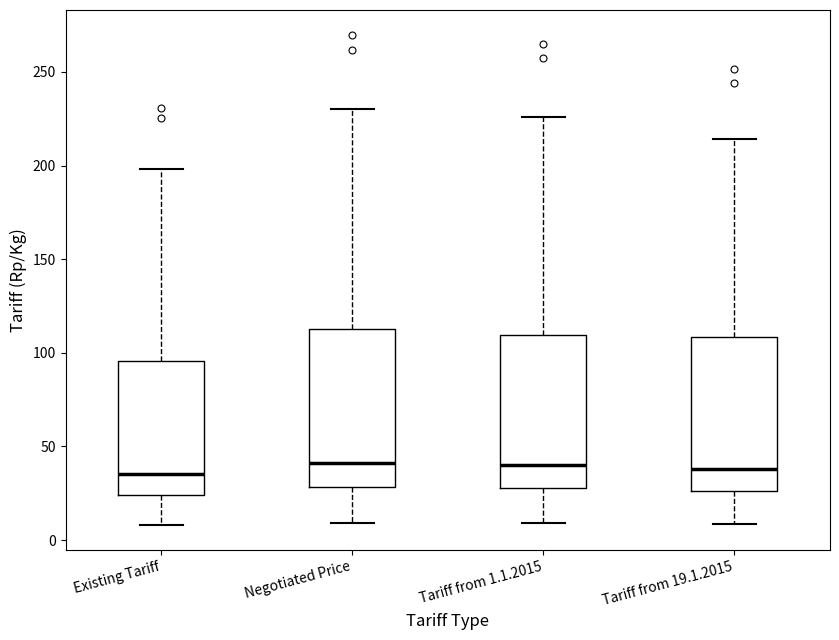

Reading left to right, read every box against the y-axis: the position of its median line, the range the box covers, and the ends of its whiskers. The values are not printed on the chart, so give them approximately, as read against the axis.

Existing Tariff: median 35, box 25 to 95, whiskers 10 to 200
Negotiated Price: median 40, box 30 to 115, whiskers 10 to 230
Tariff from 1.1.2015: median 40, box 30 to 110, whiskers 10 to 225
Tariff from 19.1.2015: median 40, box 25 to 110, whiskers 10 to 215